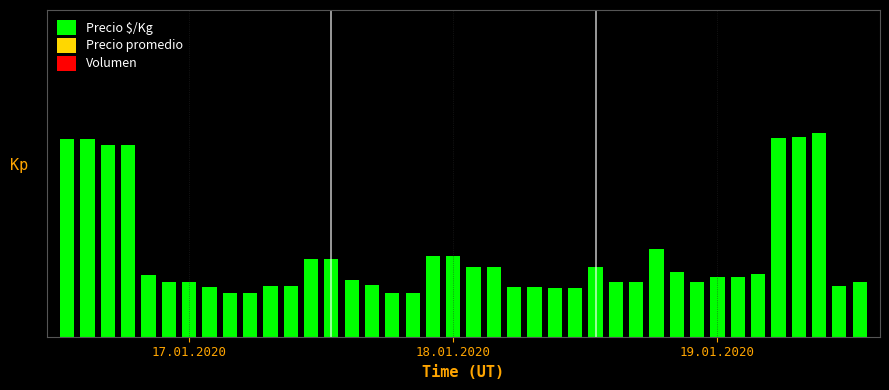

Are the bars horizontal?

No